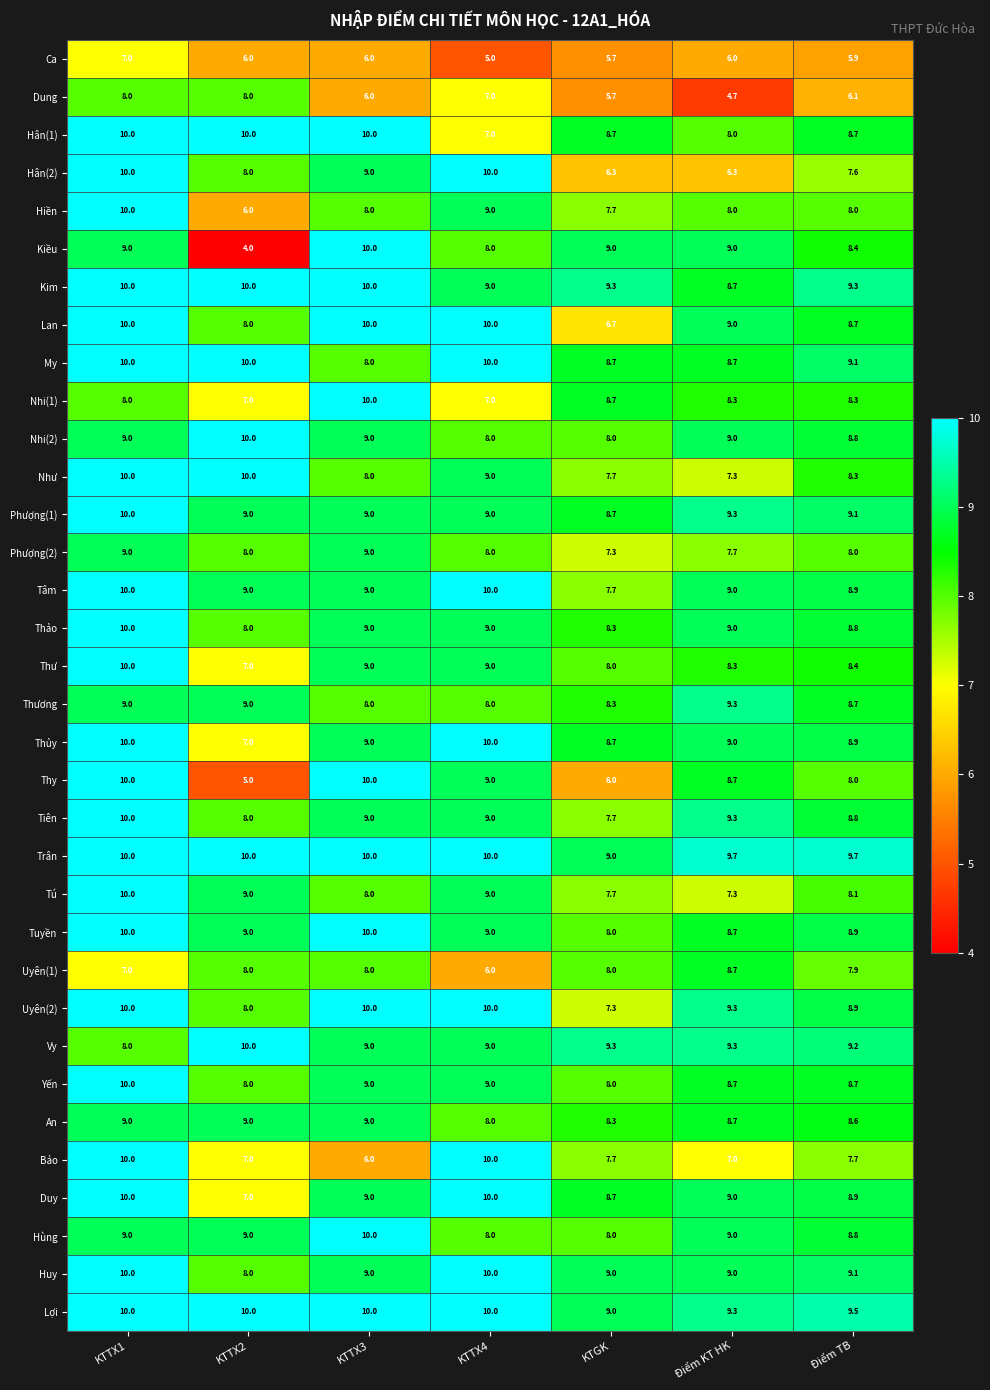

What is the average value of the Tú series?

8.4